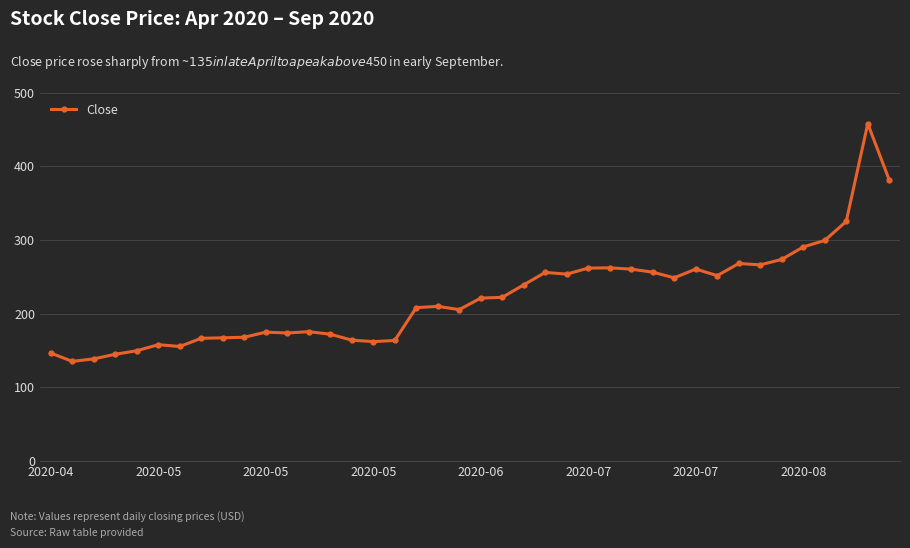

Does the chart display data point markers on the line(s)?

Yes